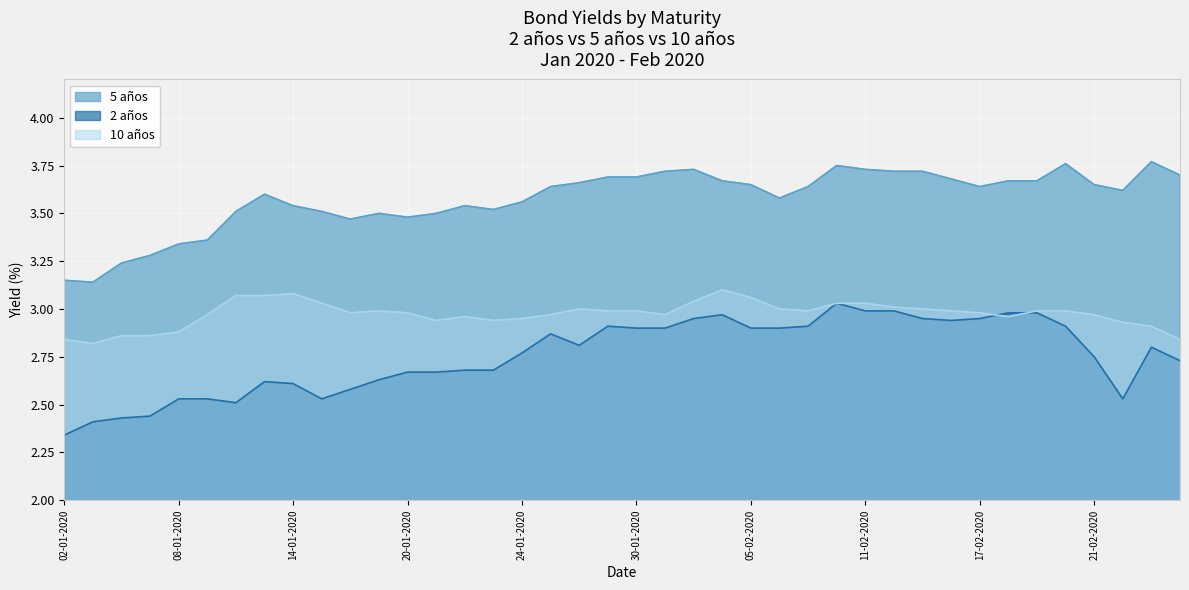

Is it true that 5 años equals 1.1 at 13-01-2020?

False